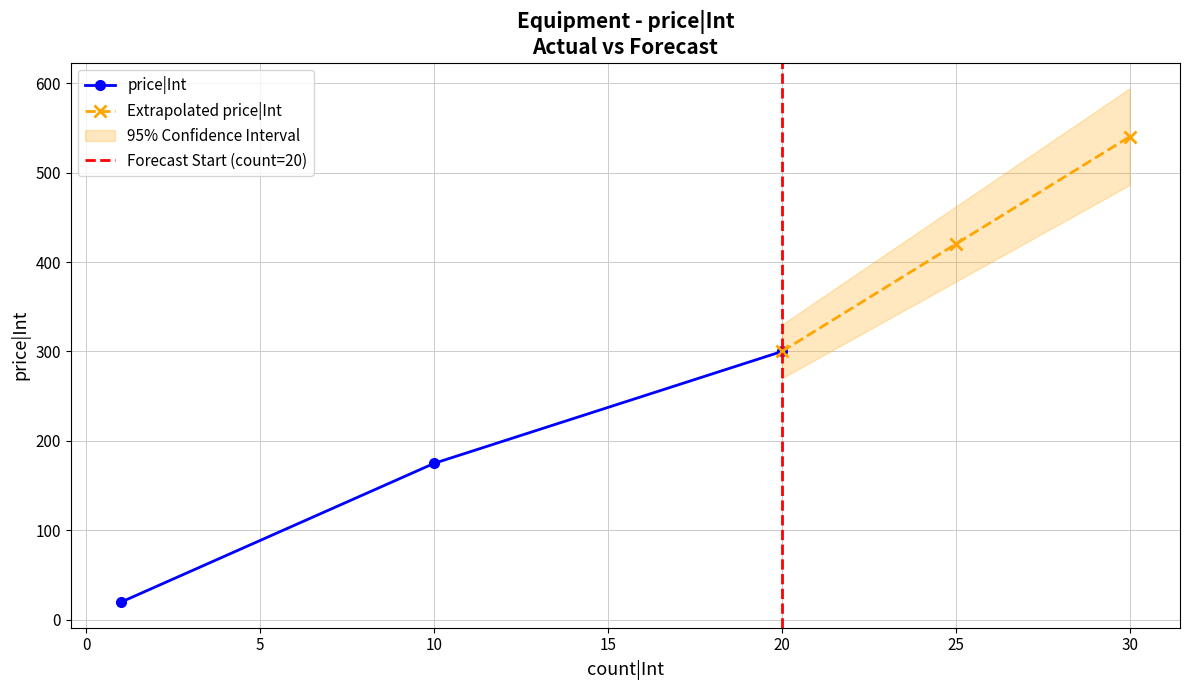

What is the difference between the values at 10 and 20?

125